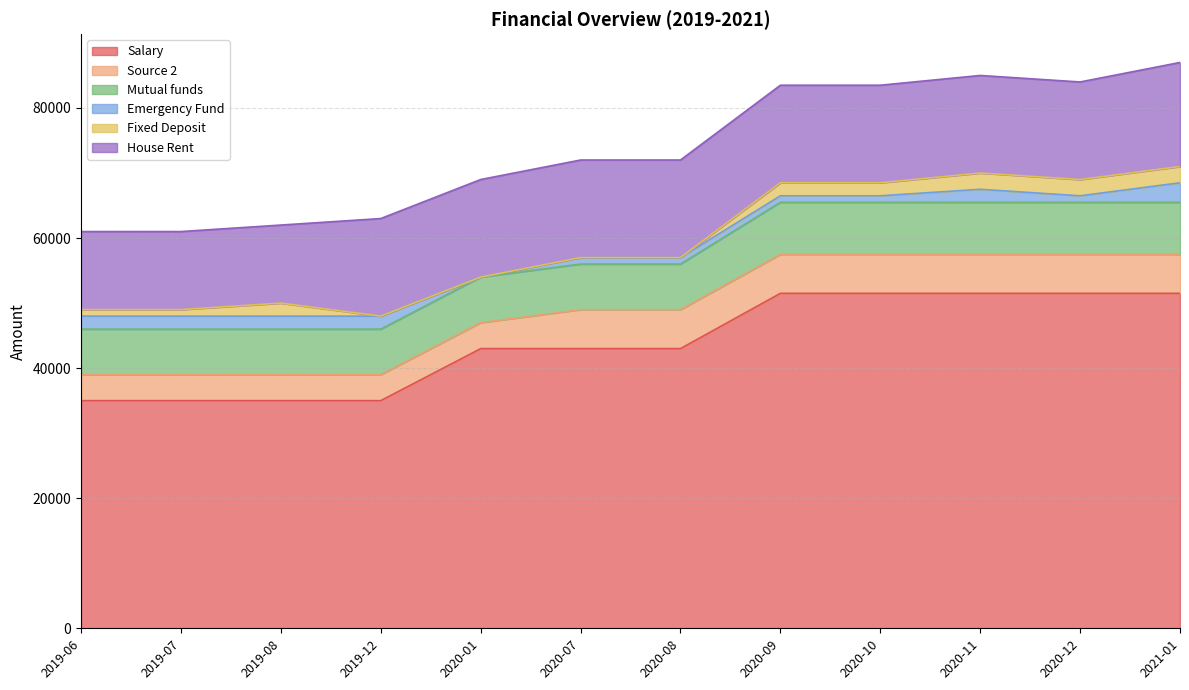

True or false: House Rent and Fixed Deposit cross at least once.

False